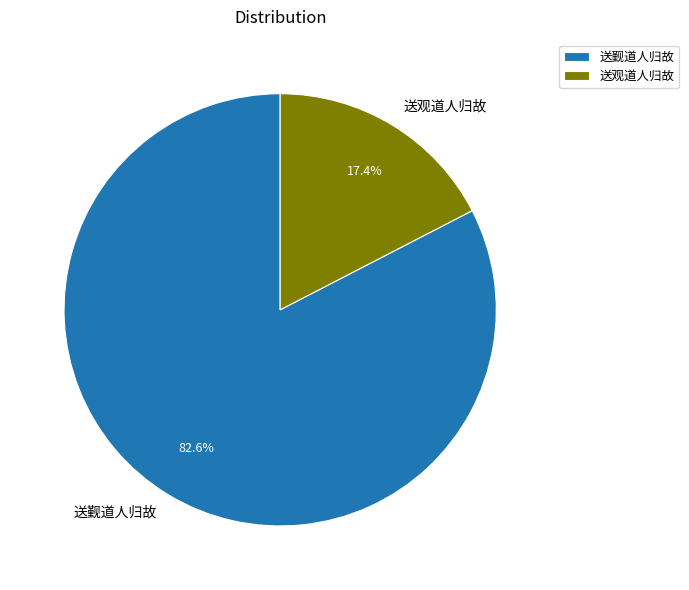

How many slices are in this pie chart?

2